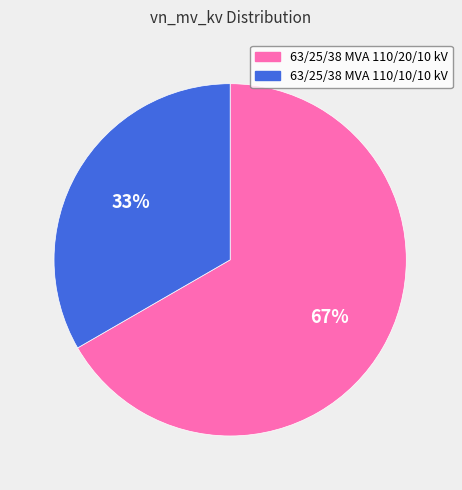

How many slices are in this pie chart?

2